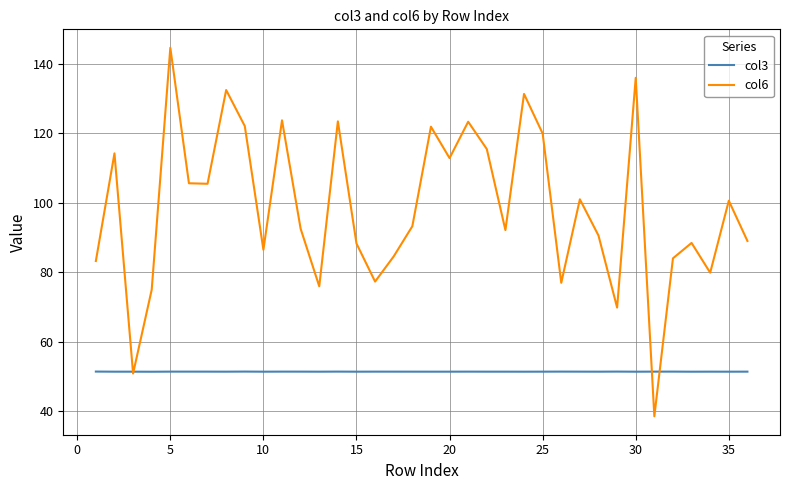

Which series has the largest total across all categories?

col6